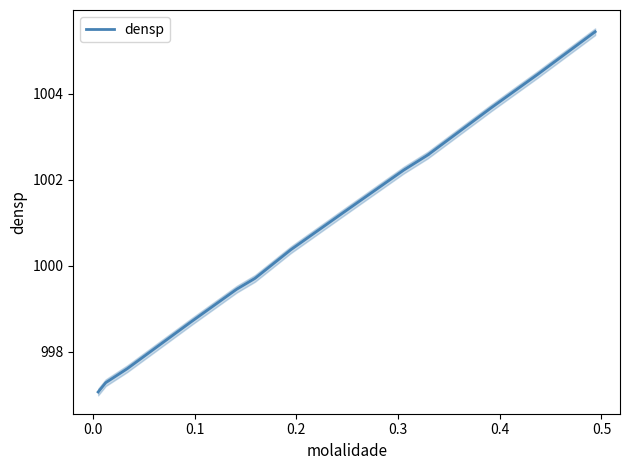

Is this an area chart (filled region under the line)?

No